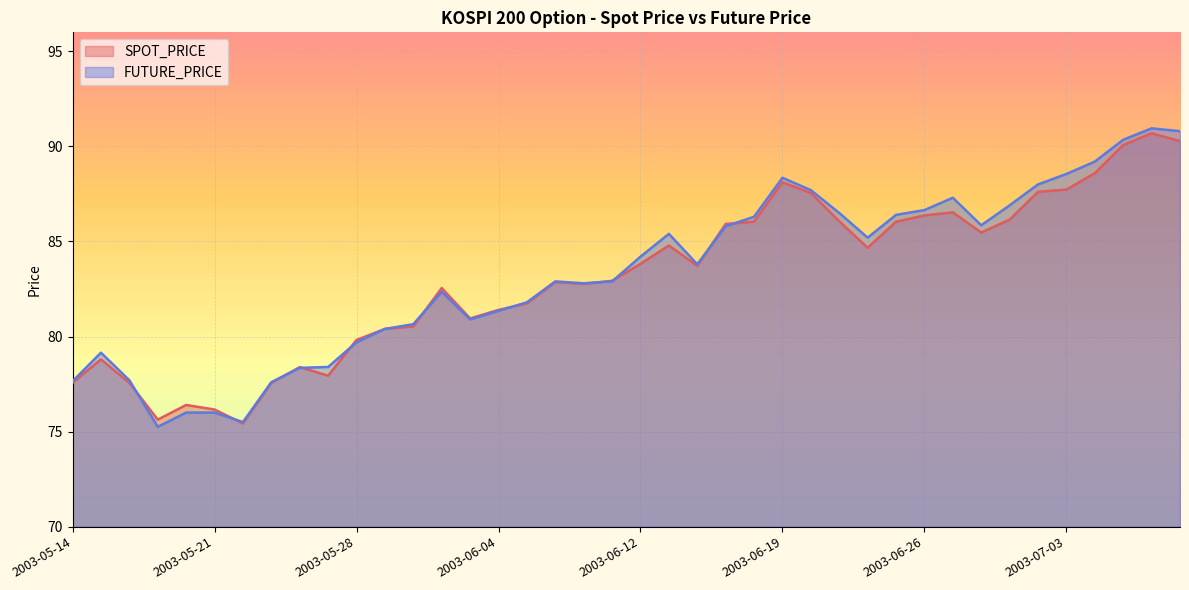

What is the difference between the highest and lowest values at 2003-06-18?

0.3